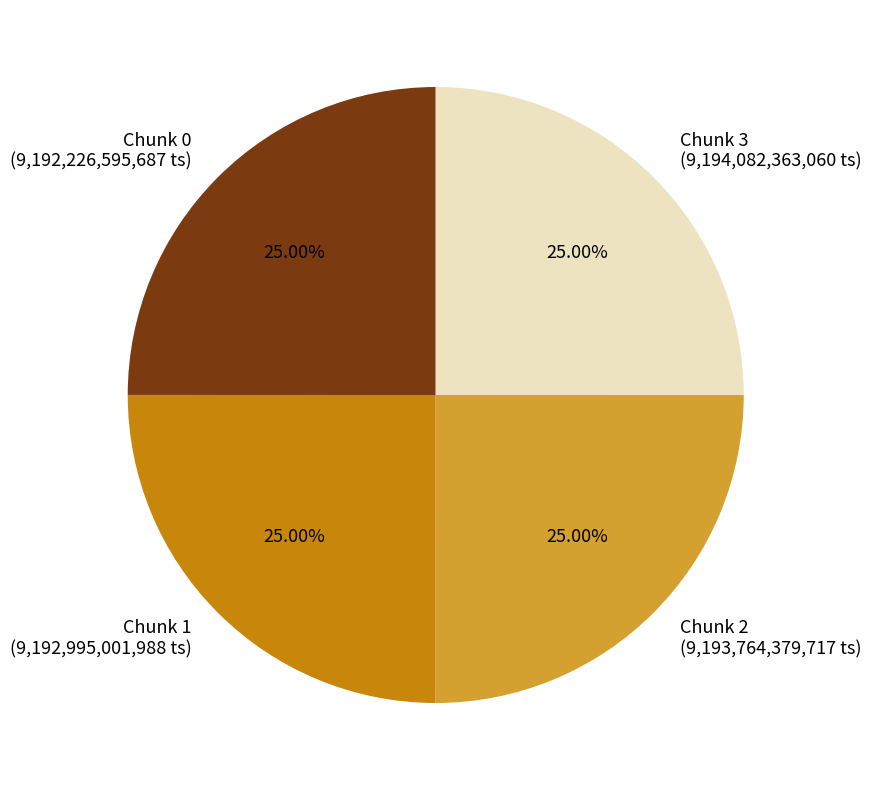

Is there a majority slice in this chart?

No